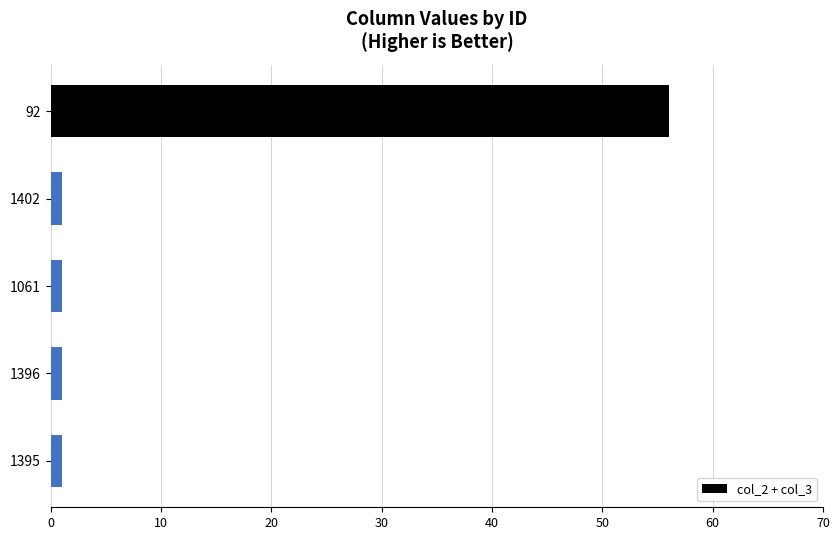

What is the average value?

12